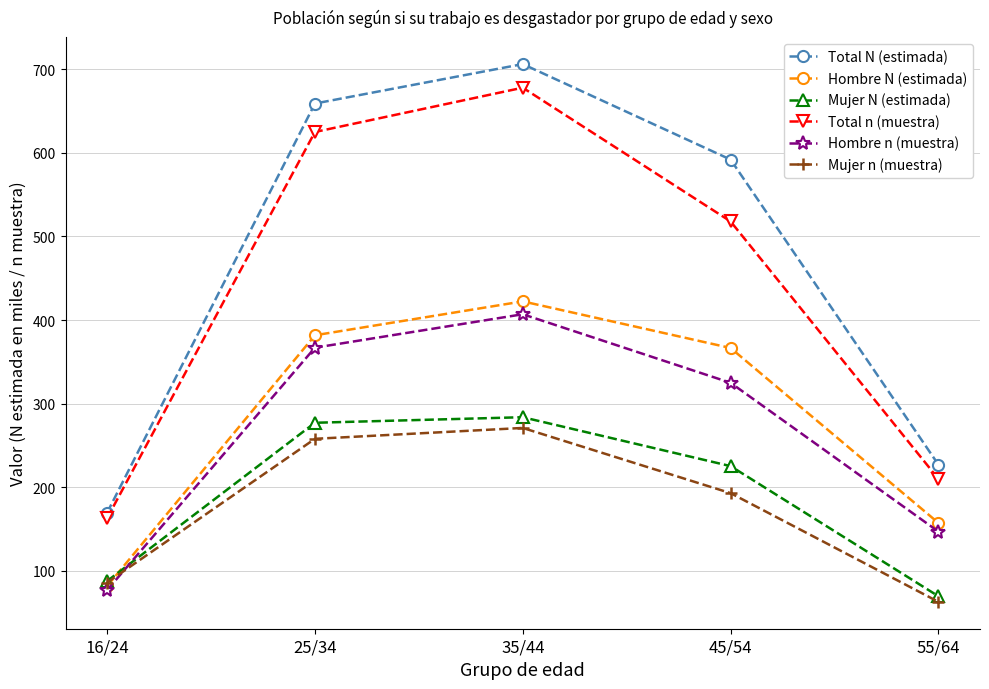

True or false: Hombre n (muestra) has more than 2 points higher than both neighbors.

False